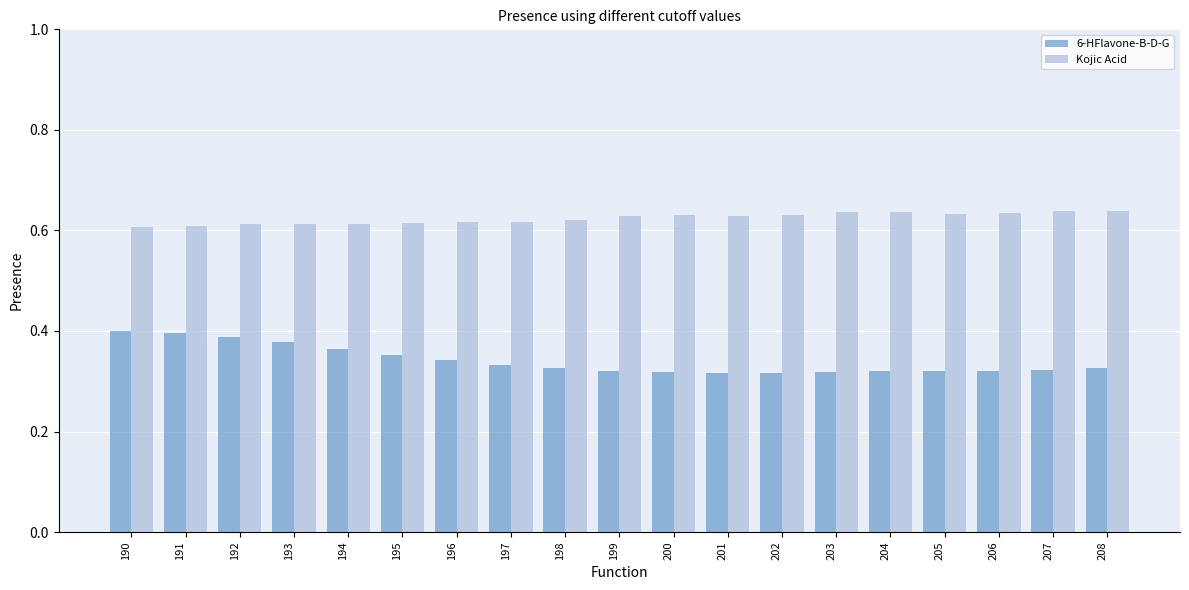

Is it true that 6-HFlavone-B-D-G equals 0.2 at 203?

False